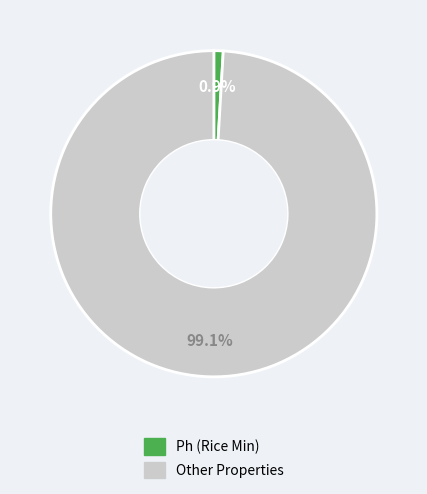

Does any single category account for the majority?

Yes